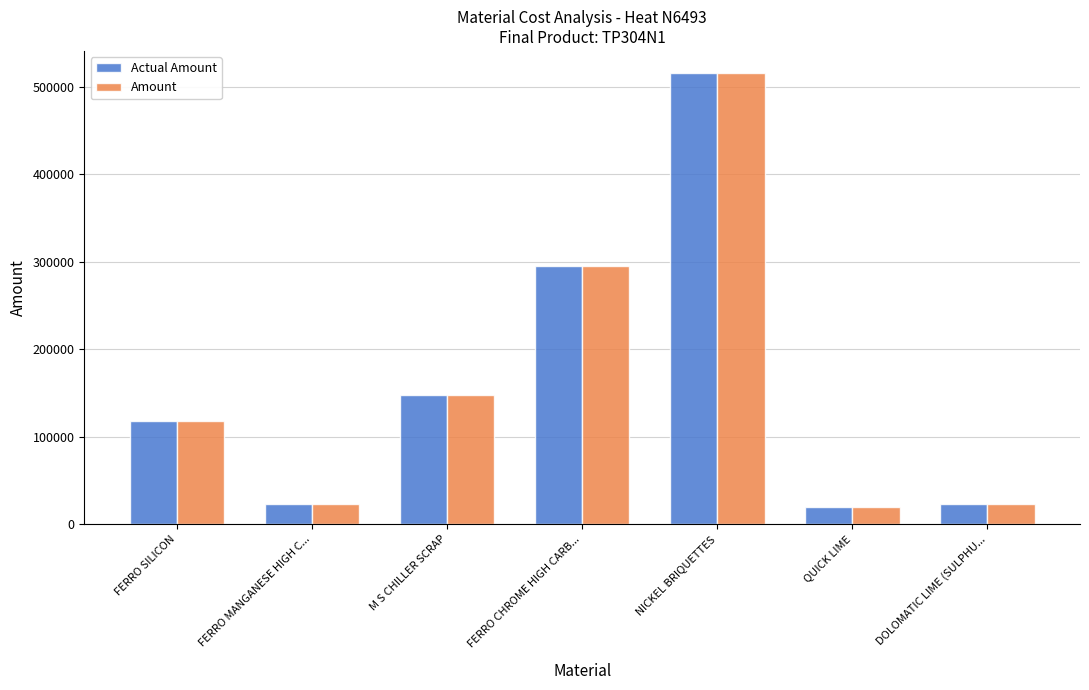

What is the sum of the Actual Amount values at FERRO CHROME HIGH CARB... and M S CHILLER SCRAP?

442407.1